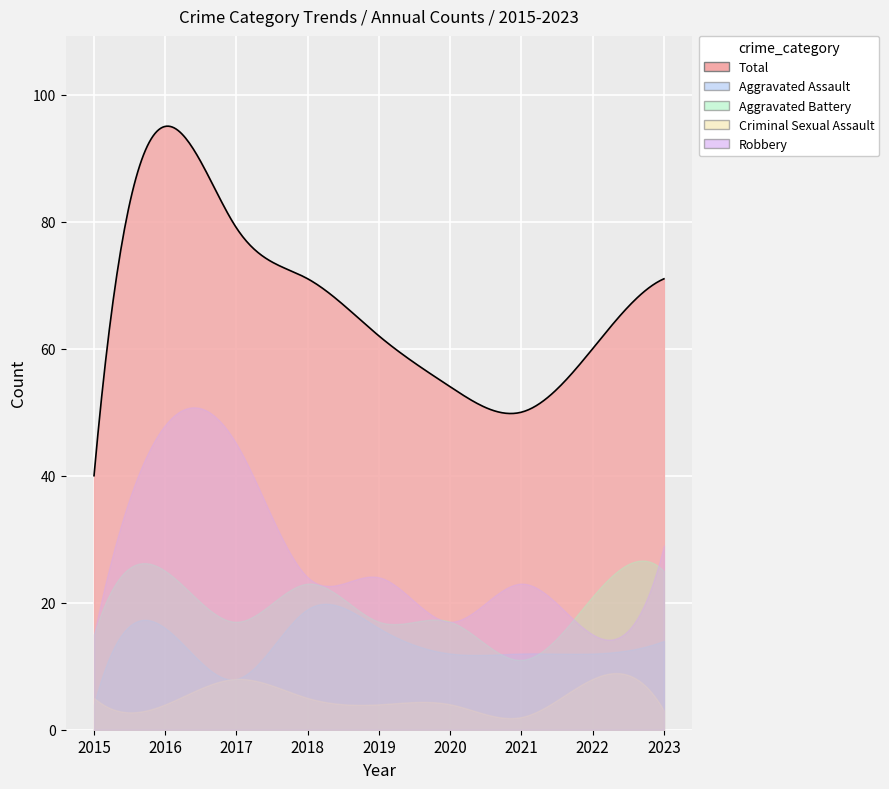

Where is the first local minimum for Criminal Sexual Assault?

2016